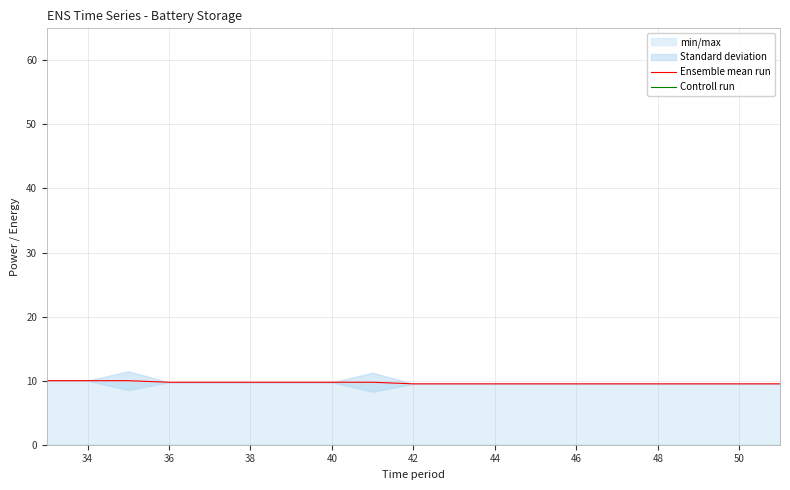

Rank the series by their maximum value, from highest to lowest.

Ensemble mean run, Controll run